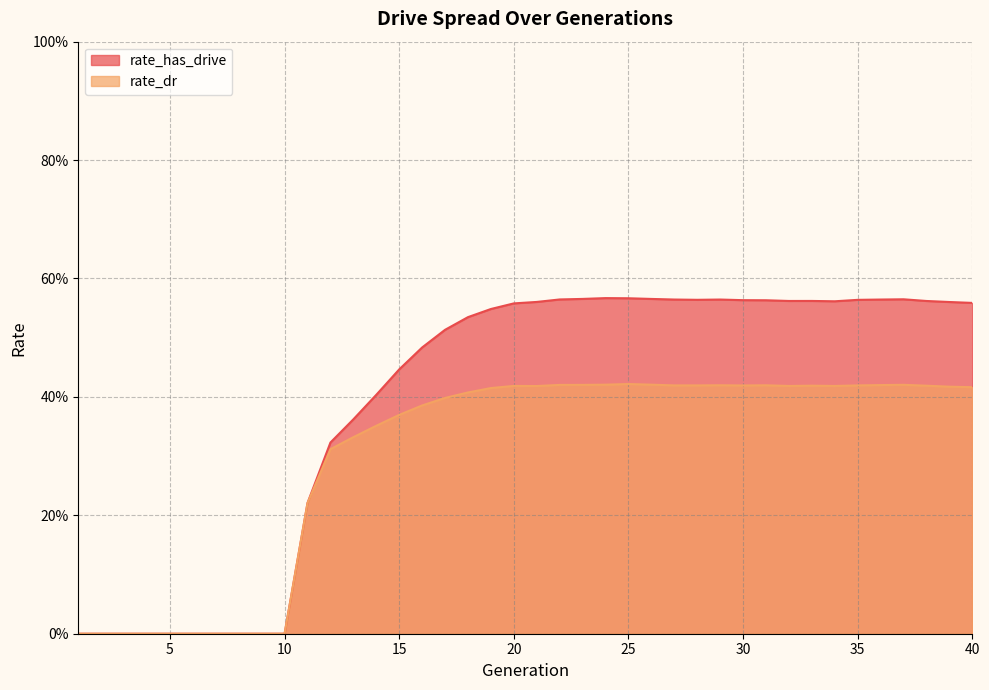

True or false: rate_has_drive and rate_dr cross at least once.

False